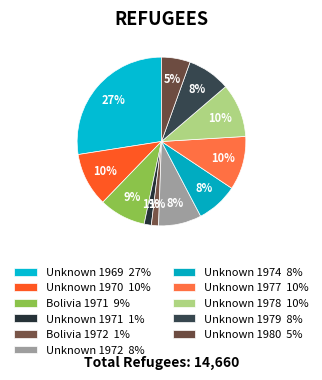

How many segments does this pie chart have?

11